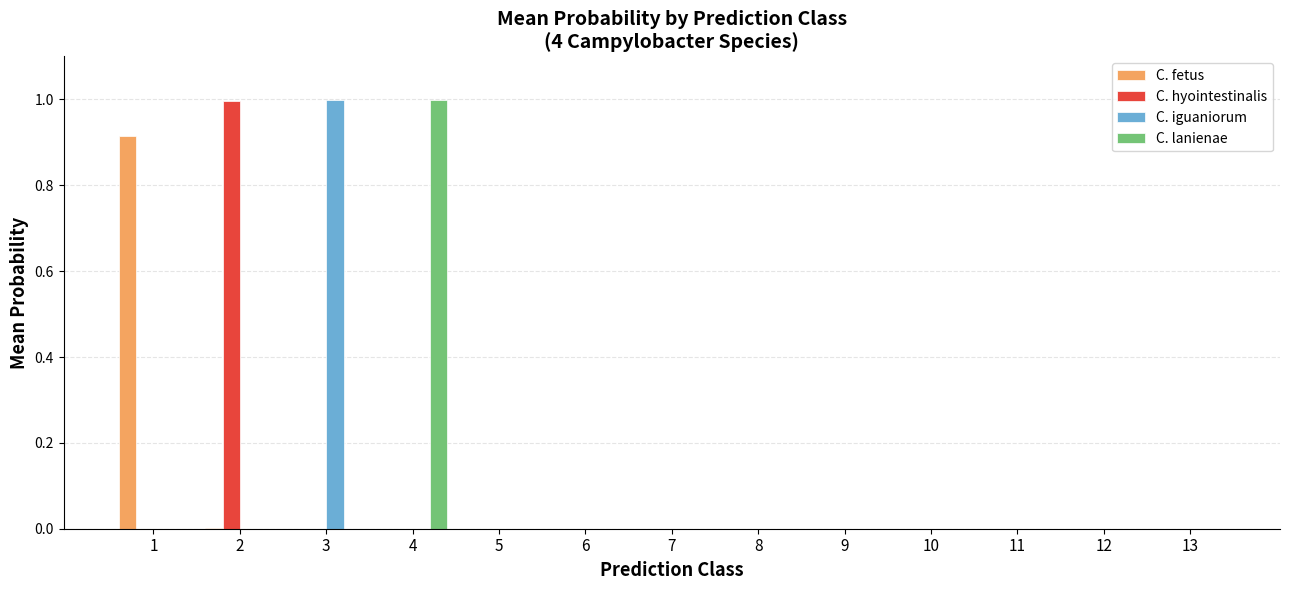

Between 4 and 9, which series saw the biggest shift?

C. lanienae